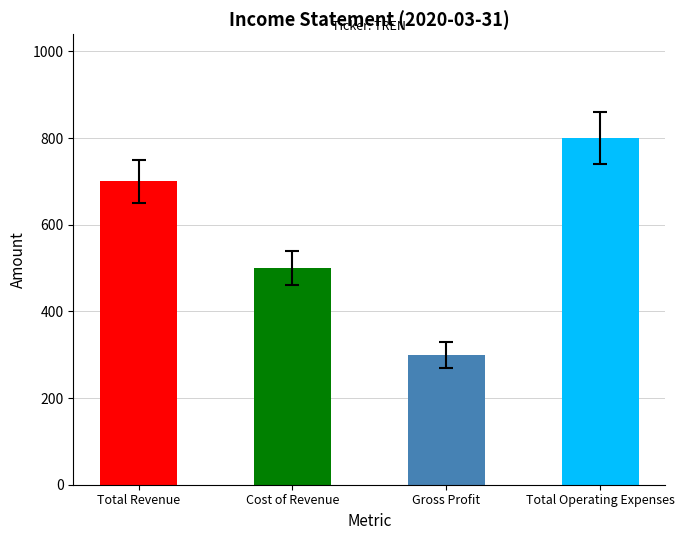

Which has a higher value, Total Revenue or Gross Profit?

Total Revenue